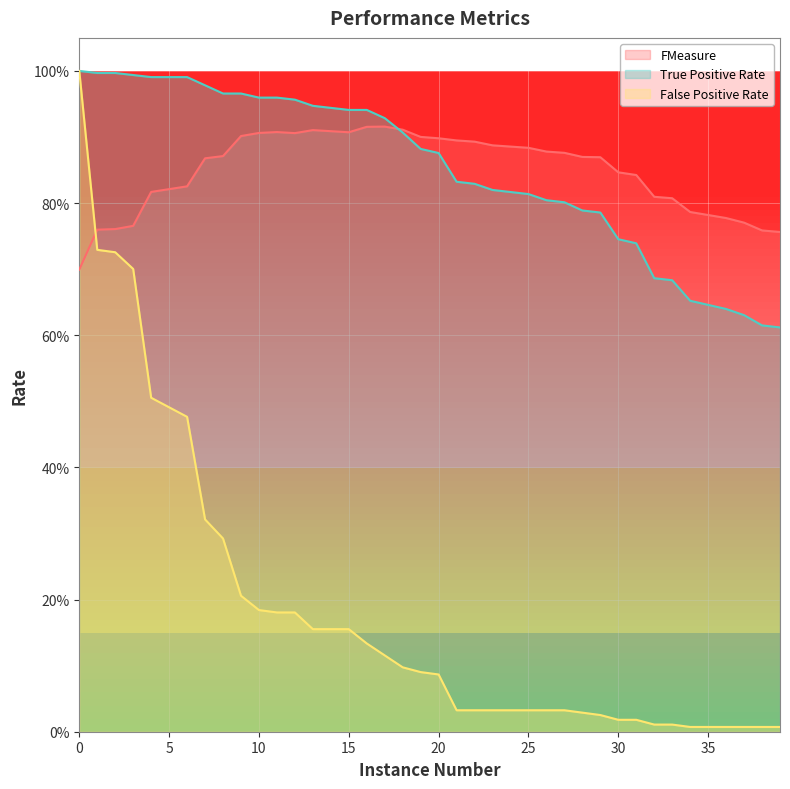

What is the spread (max minus min) of values at 3?

0.3